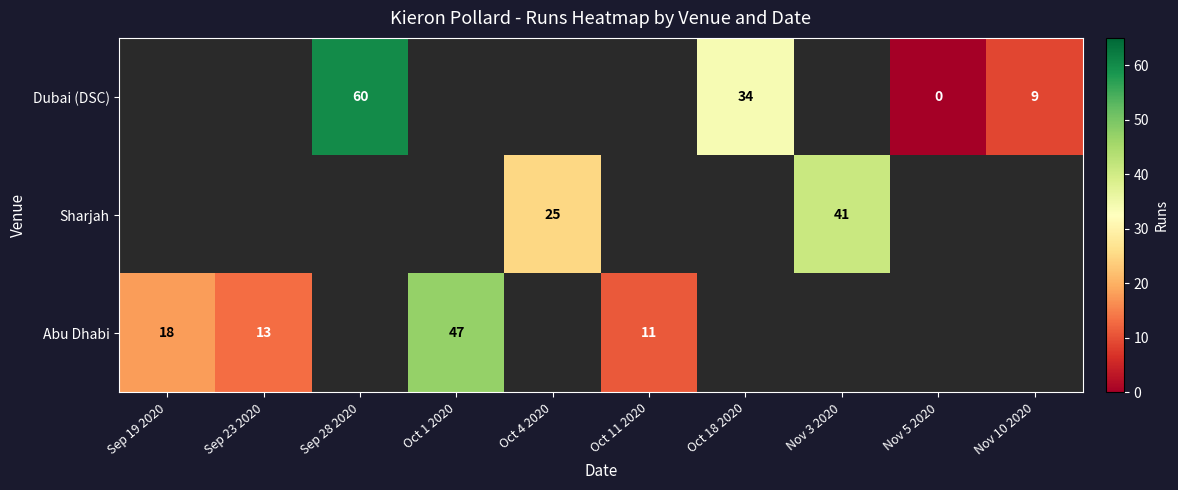

True or false: Abu Dhabi has a value of 7 at Sep 19 2020.

False